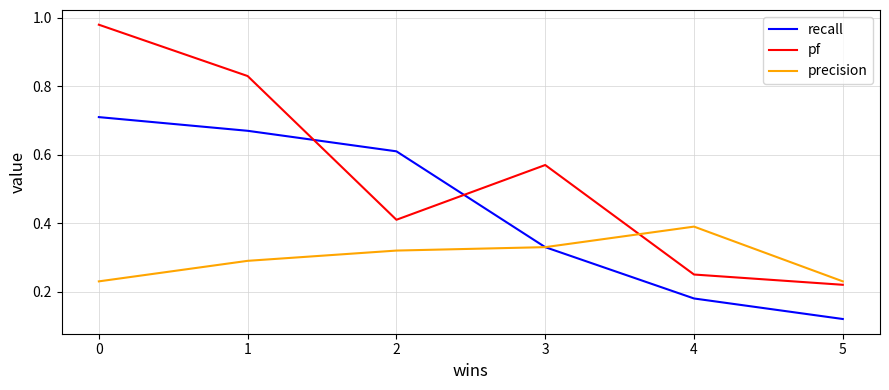

How many lines are shown in the chart?

3